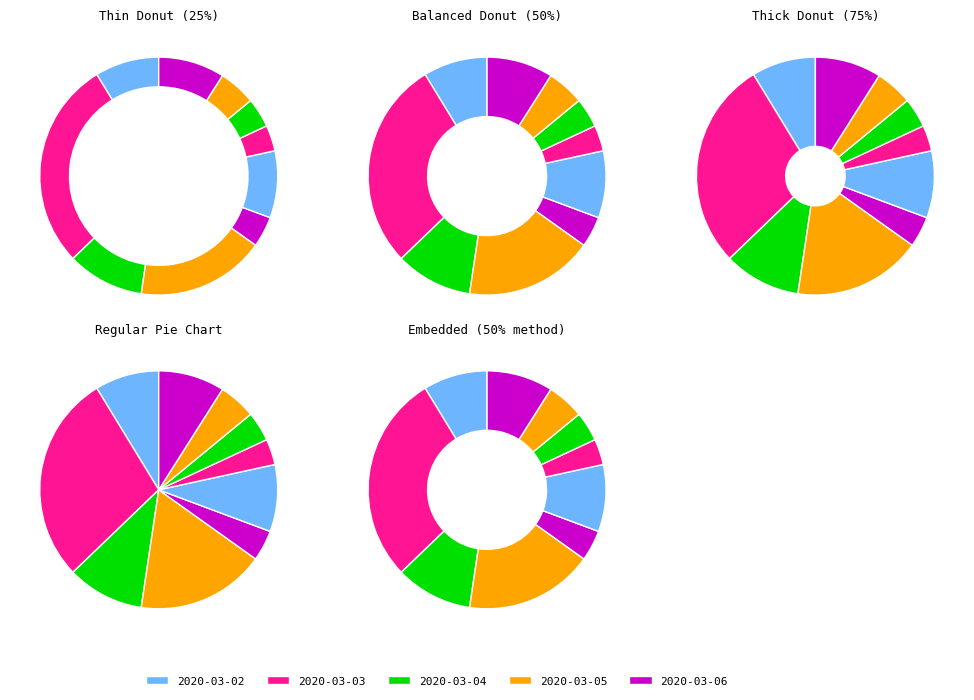

The 2020-03-02 slice represents 1% of the pie. True or false?

False